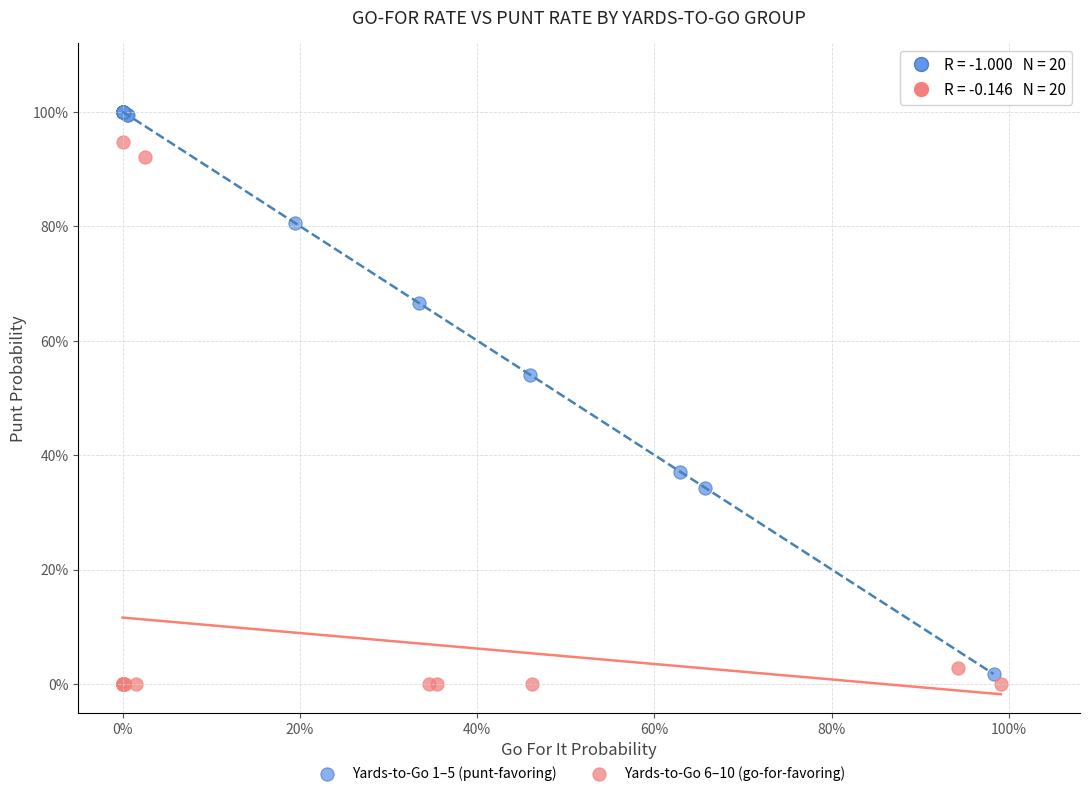

Which series reaches the minimum Y coordinate?

Yards-to-Go 6–10 (go-for-favoring)